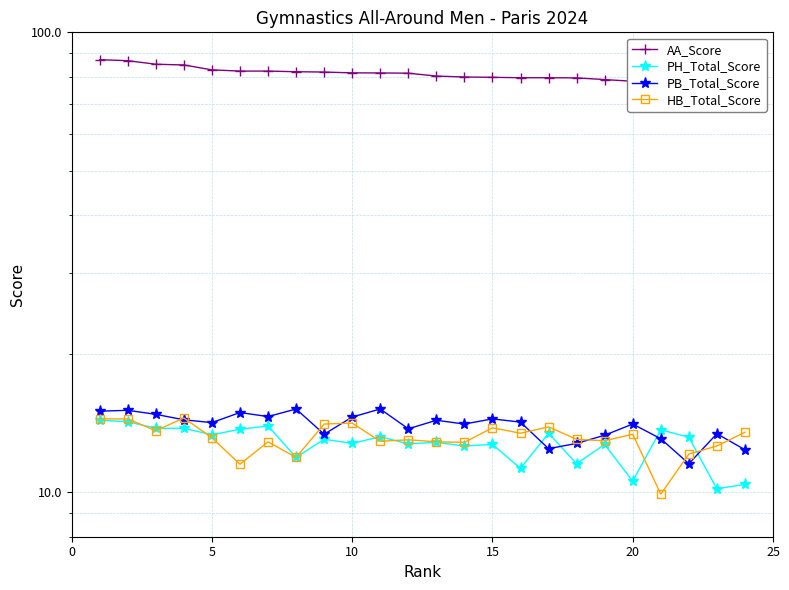

True or false: PB_Total_Score and HB_Total_Score cross at least once.

True